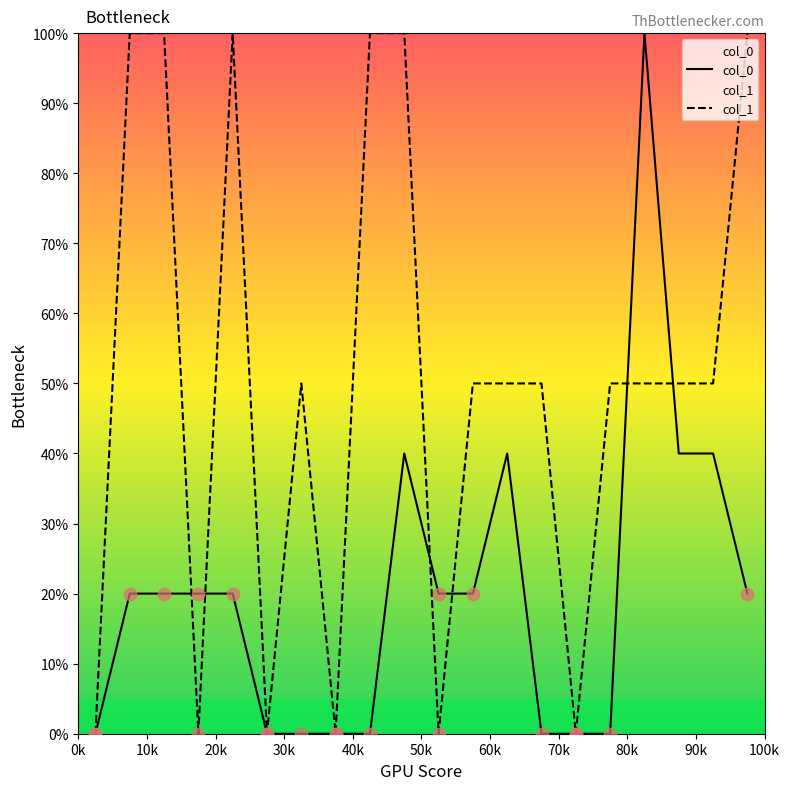

Which series has the largest total across all categories?

col_1